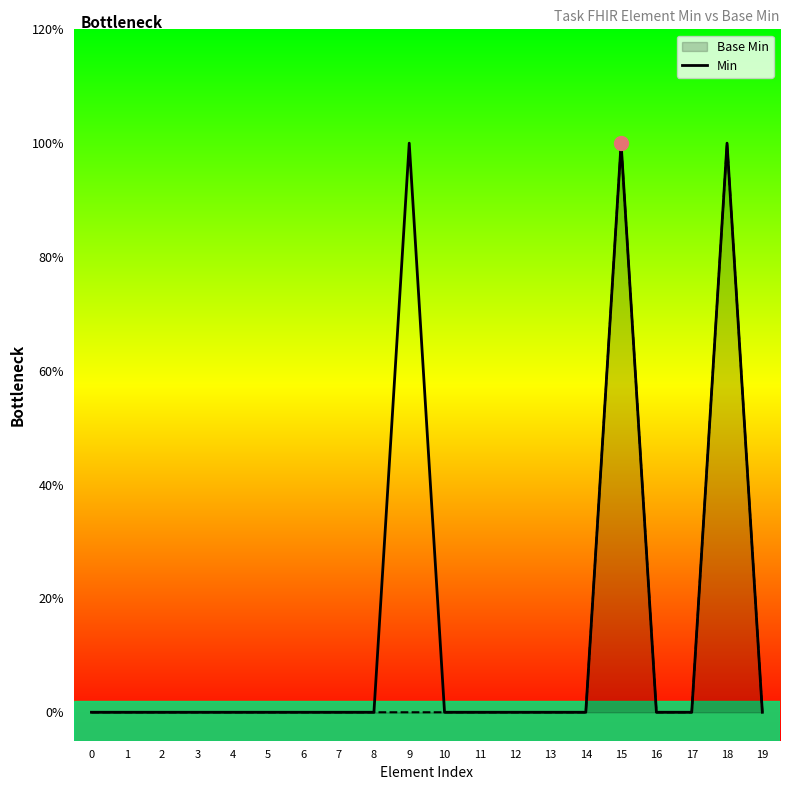

Is this an area chart (filled region under the line)?

Yes